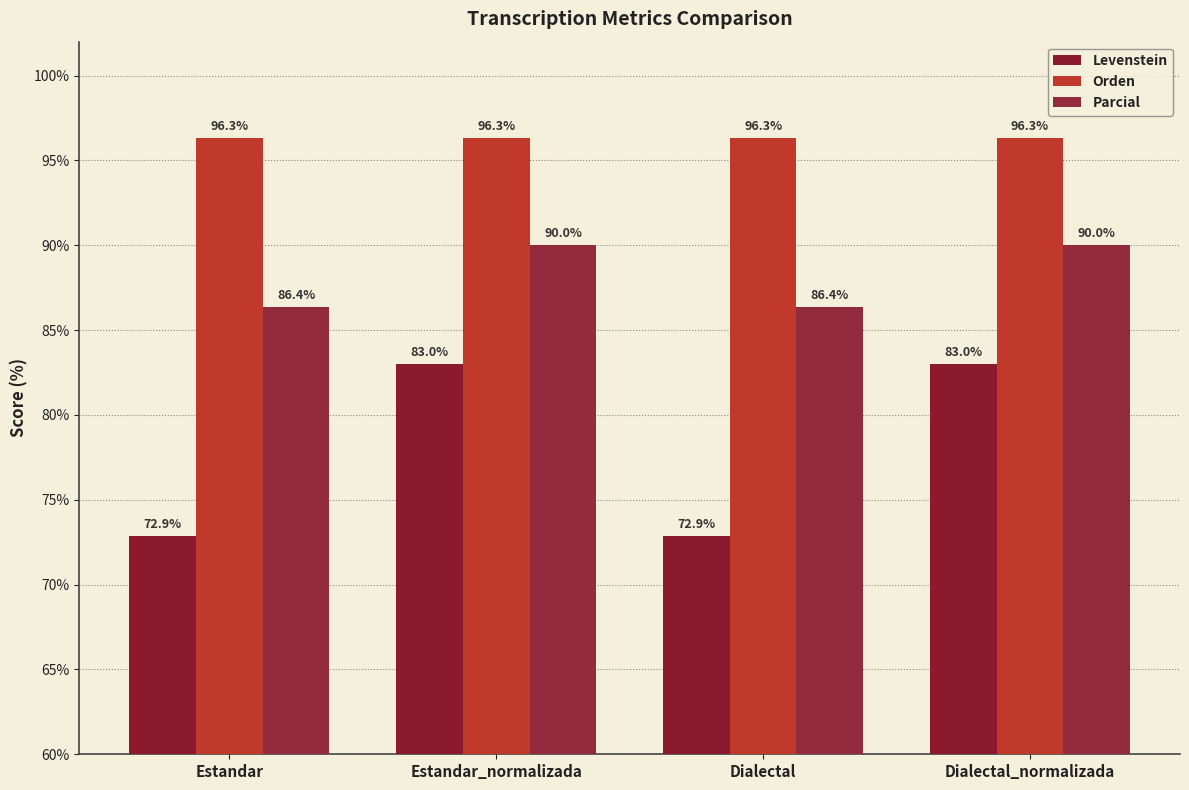

What is the sum of the Levenstein values at Estandar and Dialectal_normalizada?

155.9